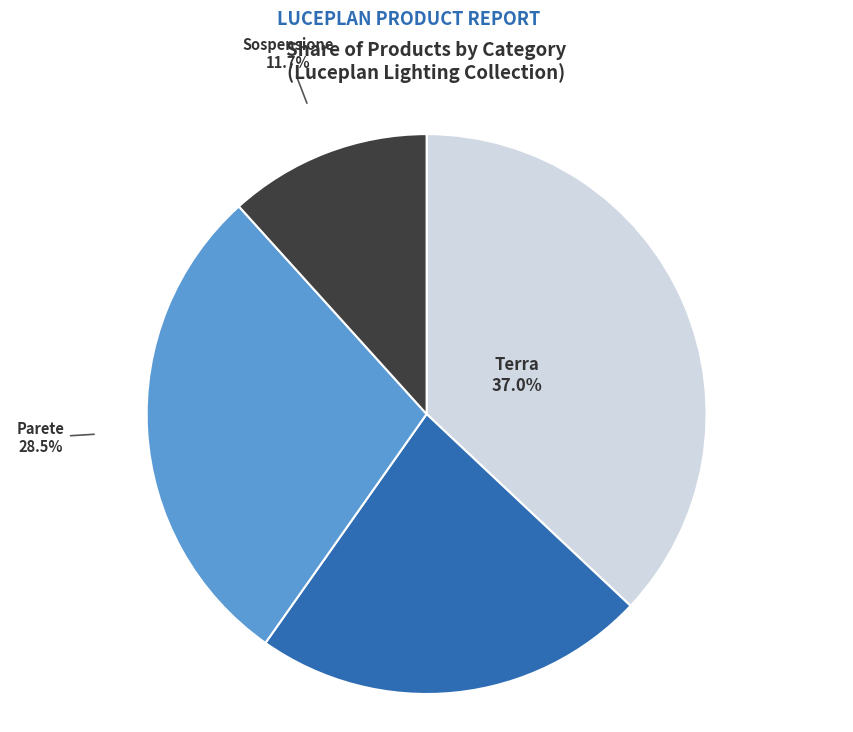

Count the number of slices in the pie.

4